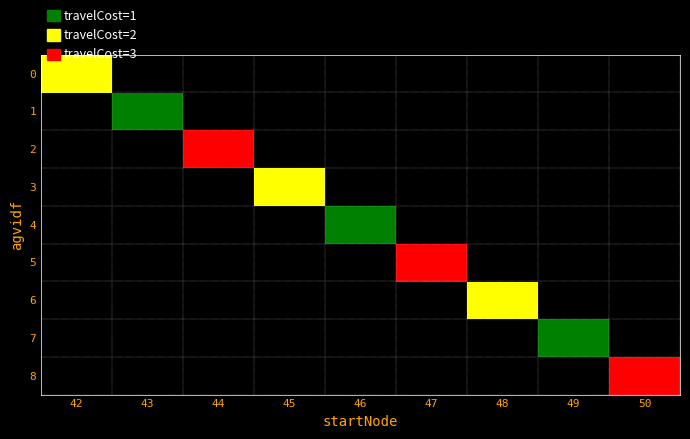

What is the minimum value shown in the chart?

1.0